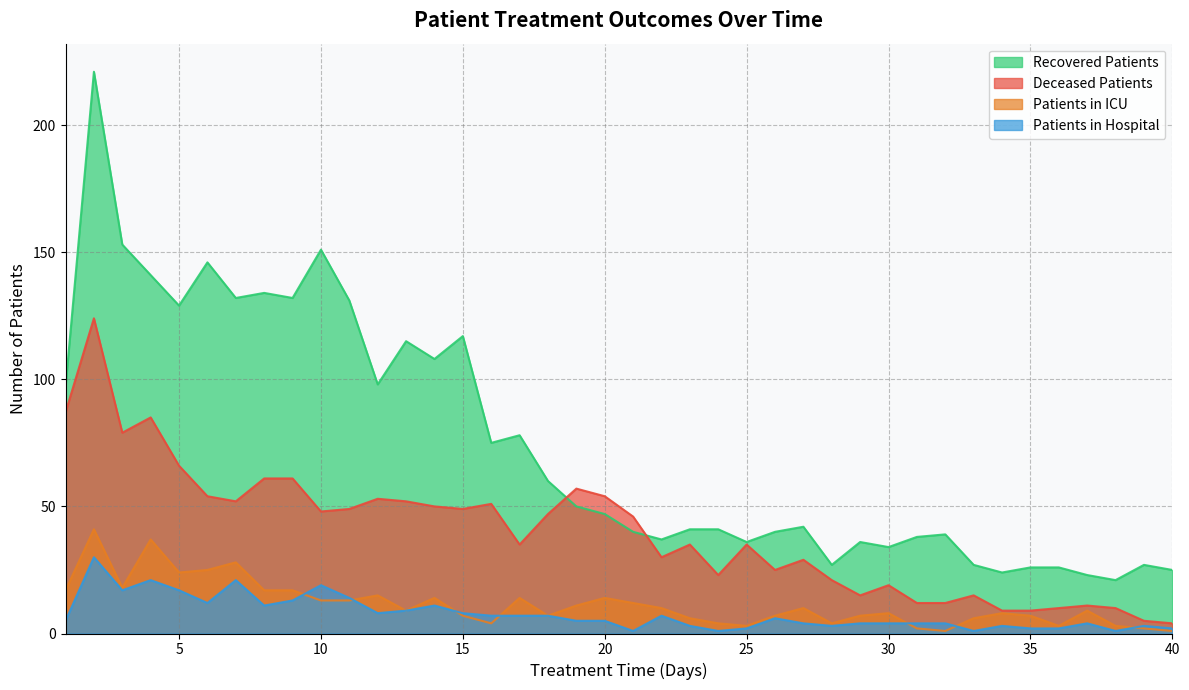

What are all the series names shown in the legend?

Recovered Patients, Deceased Patients, Patients in ICU, Patients in Hospital